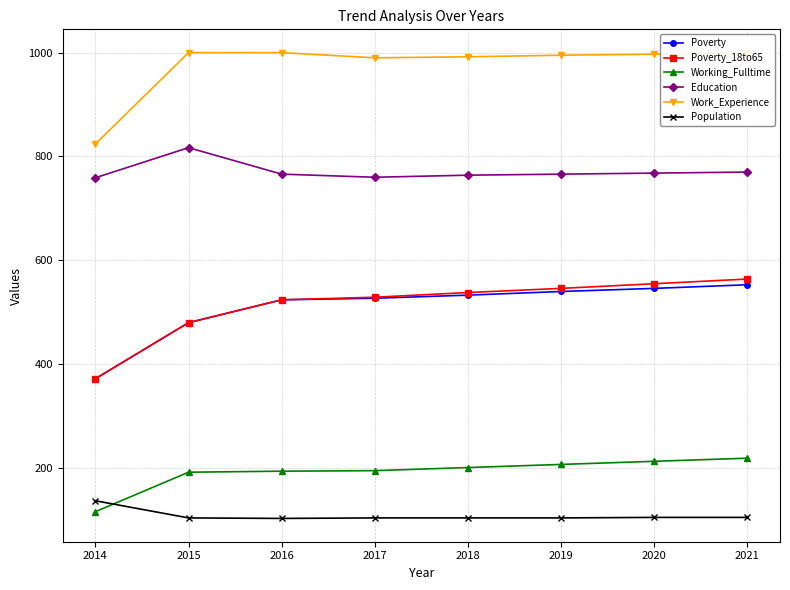

True or false: Poverty and Work_Experience cross at least once.

False